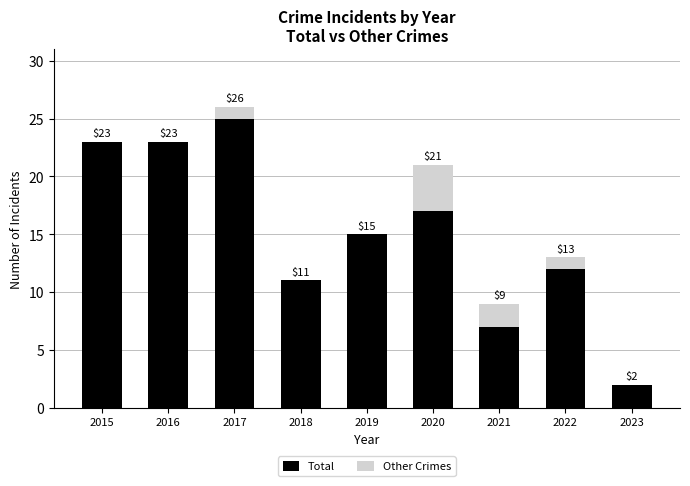

Where is Total nearest to the value 13?

2022